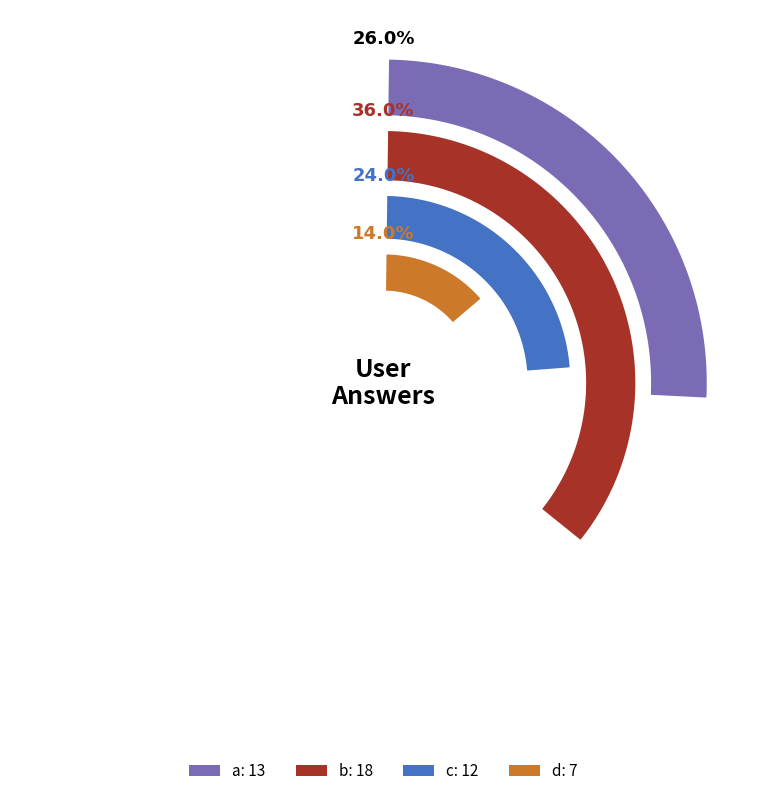

Which category has the smallest portion of the pie?

d